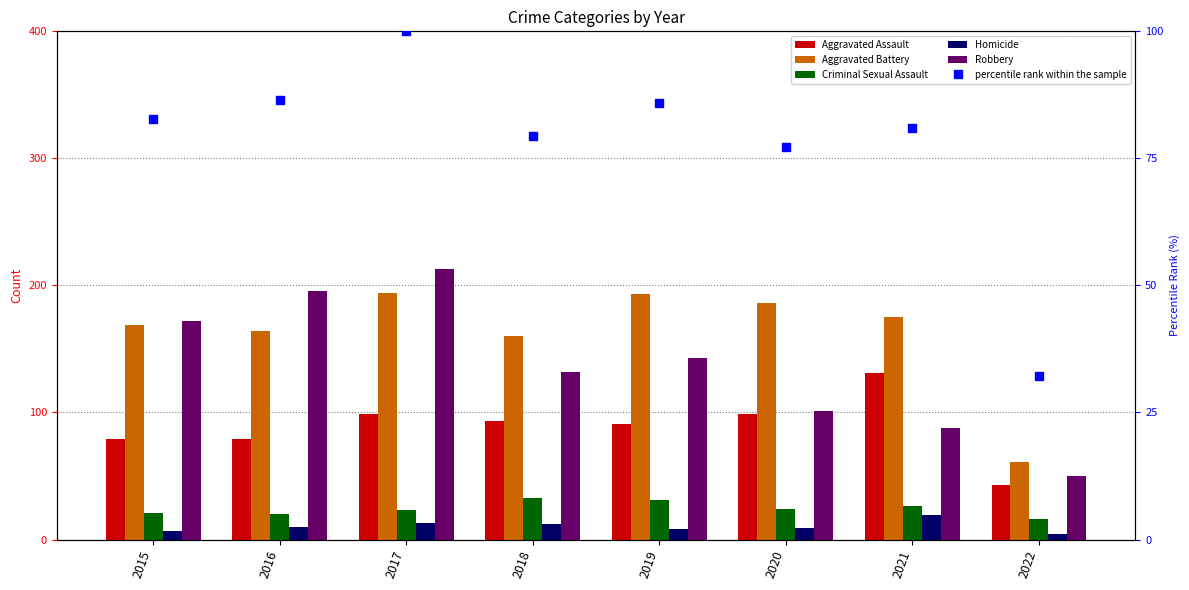

True or false: Robbery has a value of 88.0 at 2021.

True